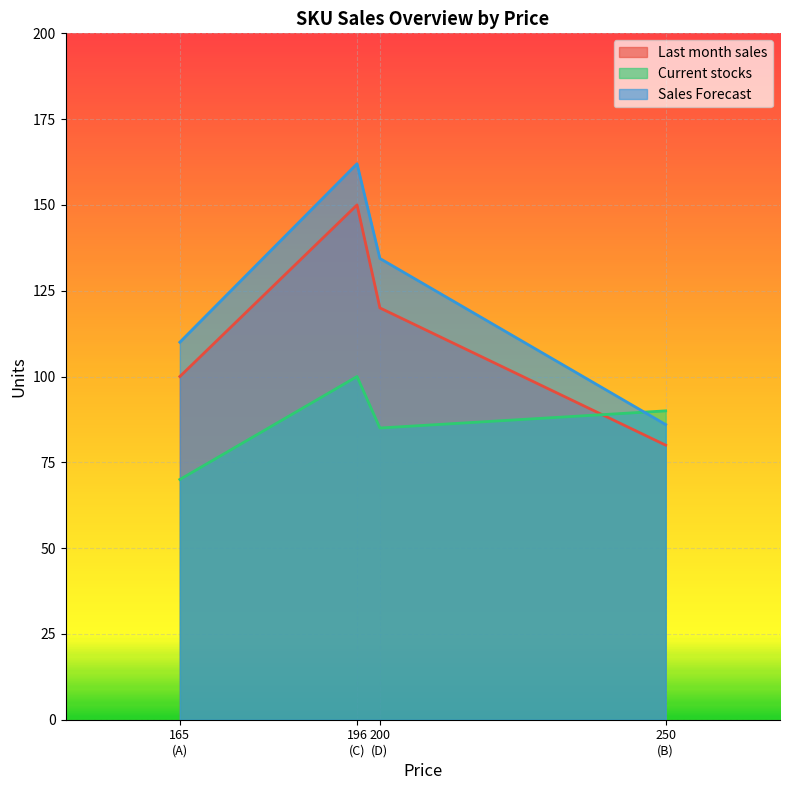

Where does the Current stocks series first go above 90?

196
(C)